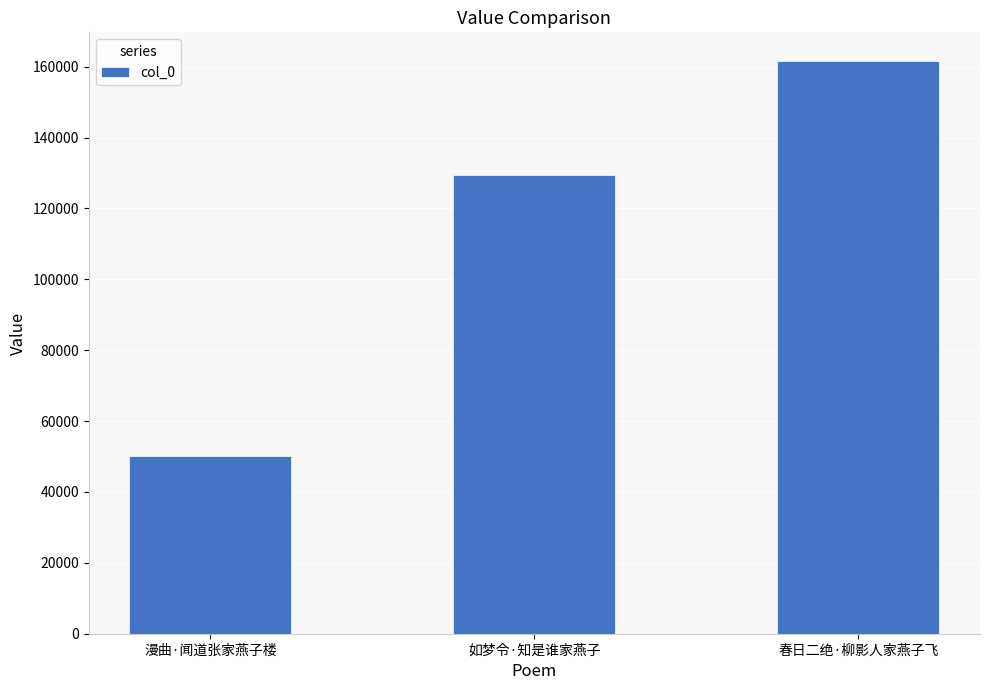

Reading left to right, list all the values displayed in this chart.

漫曲·闻道张家燕子楼=50041	如梦令·知是谁家燕子=129397	春日二绝·柳影人家燕子飞=161605